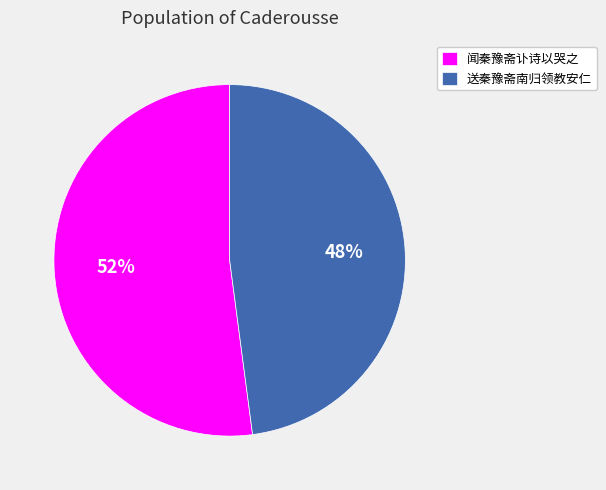

To the nearest percent, what portion does 送秦豫斋南归领教安仁 represent?

48%